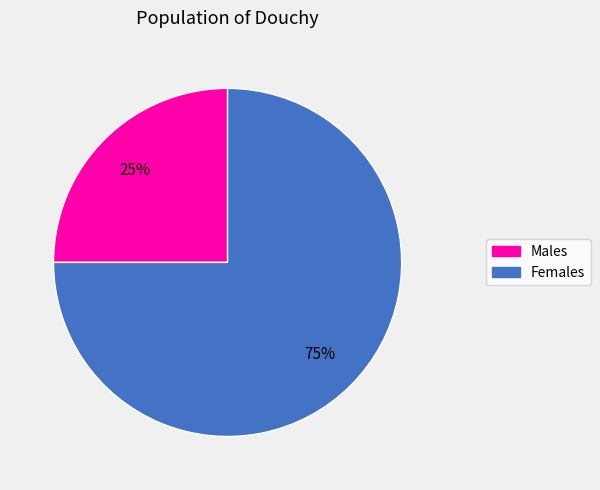

Is there any slice that represents more than half of the pie?

Yes